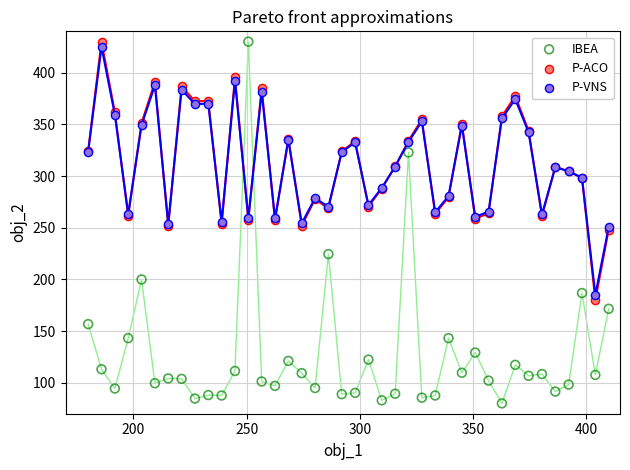

Which series contains the lowest Y value?

IBEA